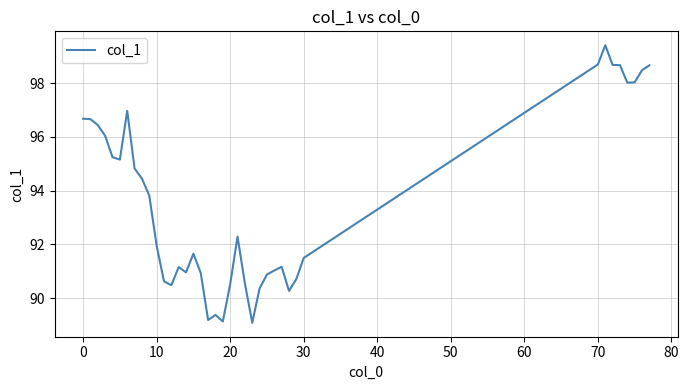

What is the difference between the maximum and minimum values?

10.3